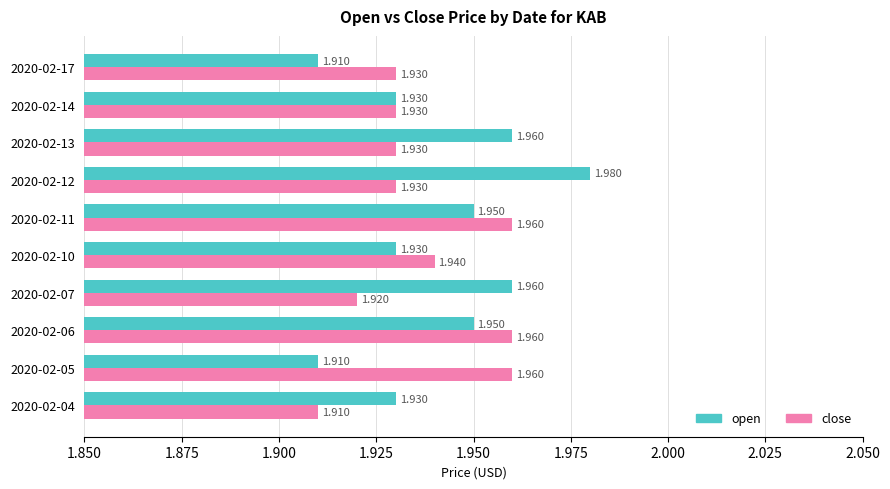

Count the number of categories in the chart.

10